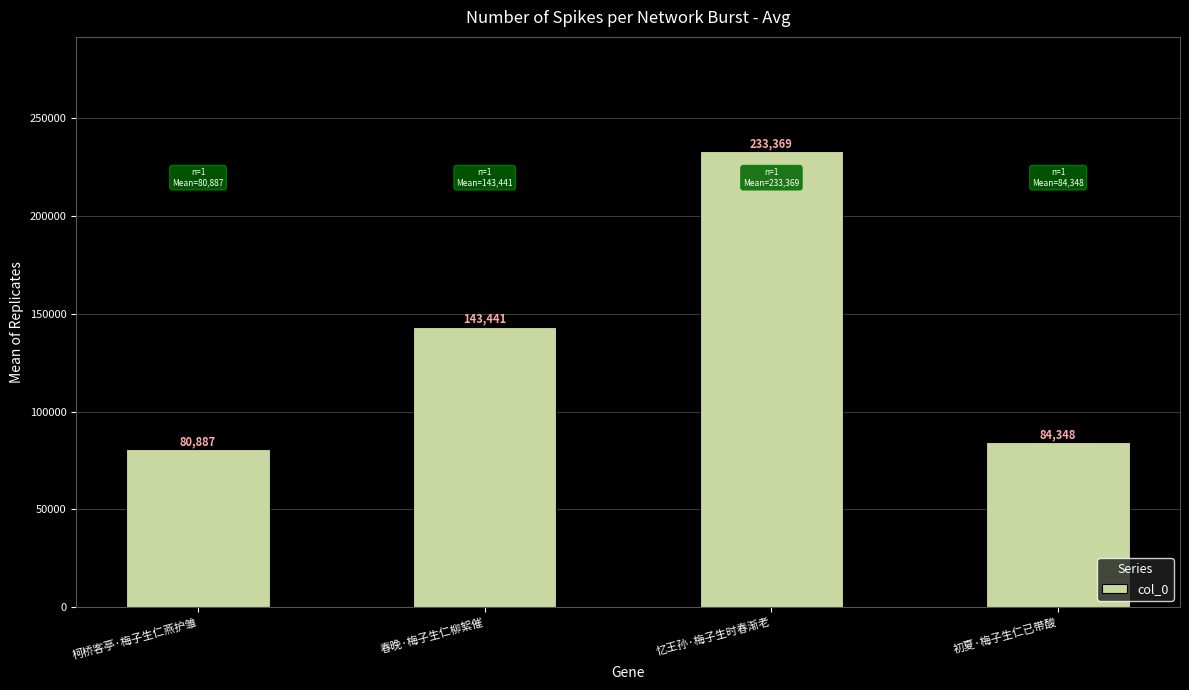

What is the smallest value displayed?

80887